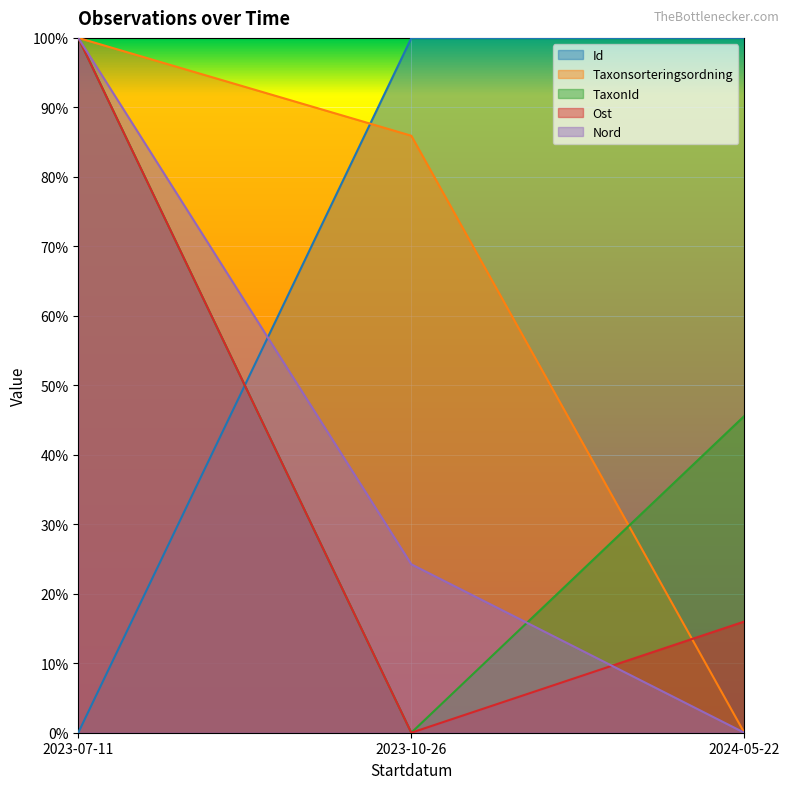

What is the sum of all Id values?

200.0